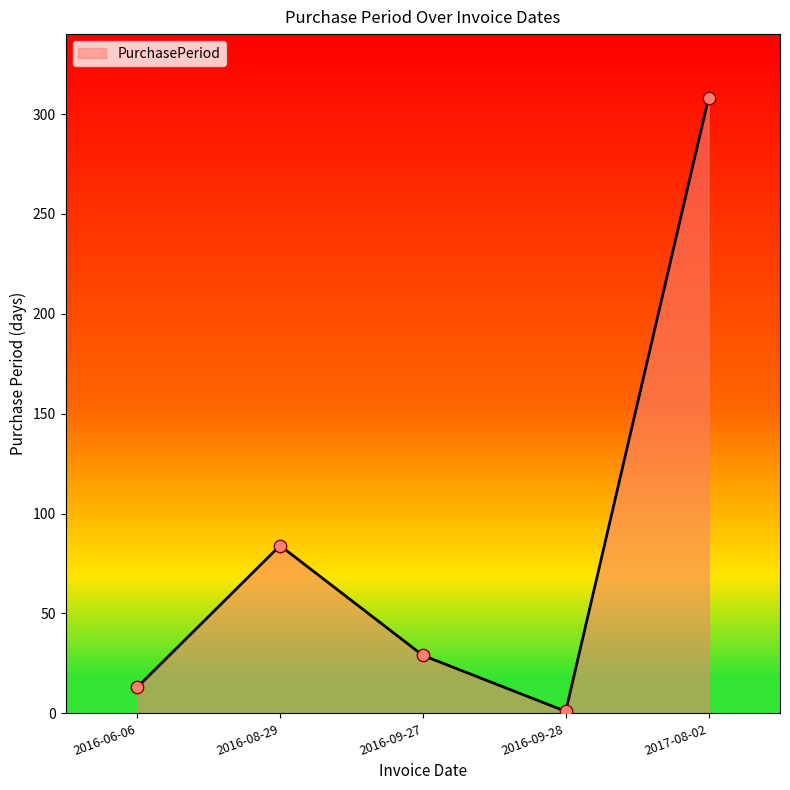

What is the change in value from 2016-06-06 to 2016-08-29?

+71